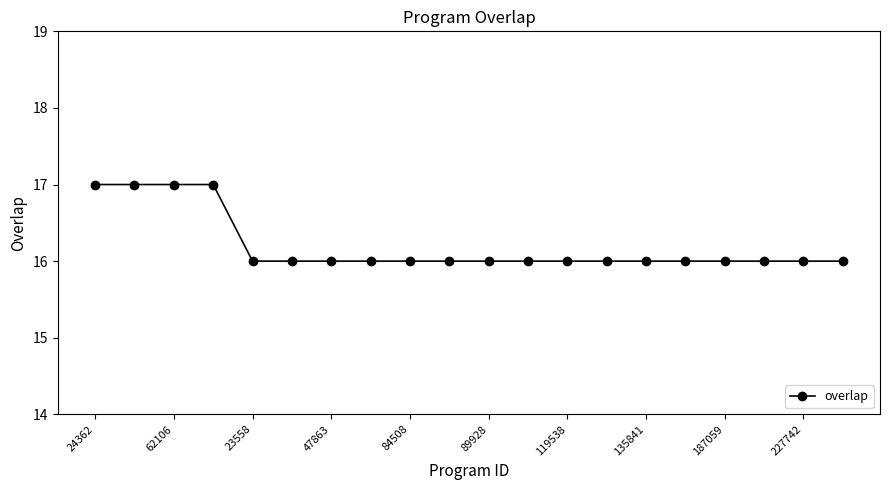

Count the values in the range 16 to 17.

20